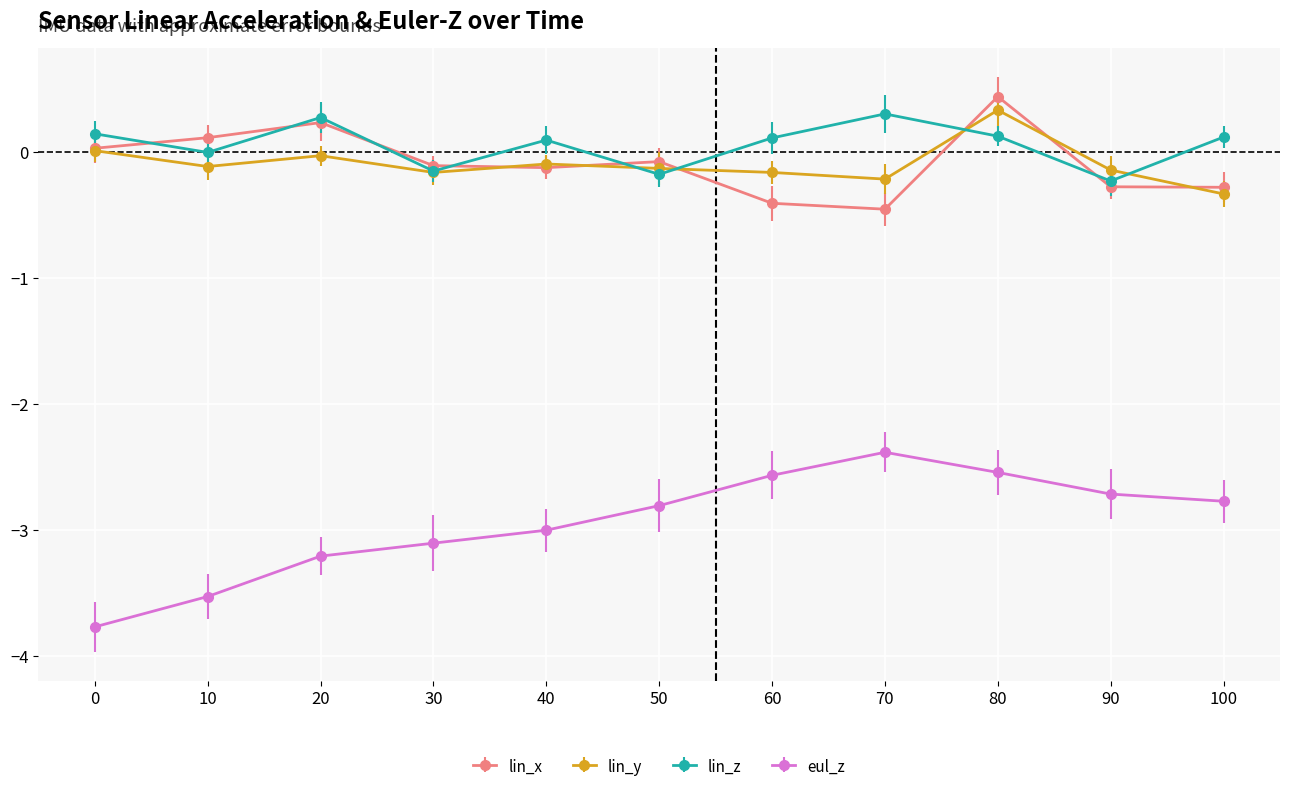

True or false: lin_y has a value of -0.1 at 50.

True